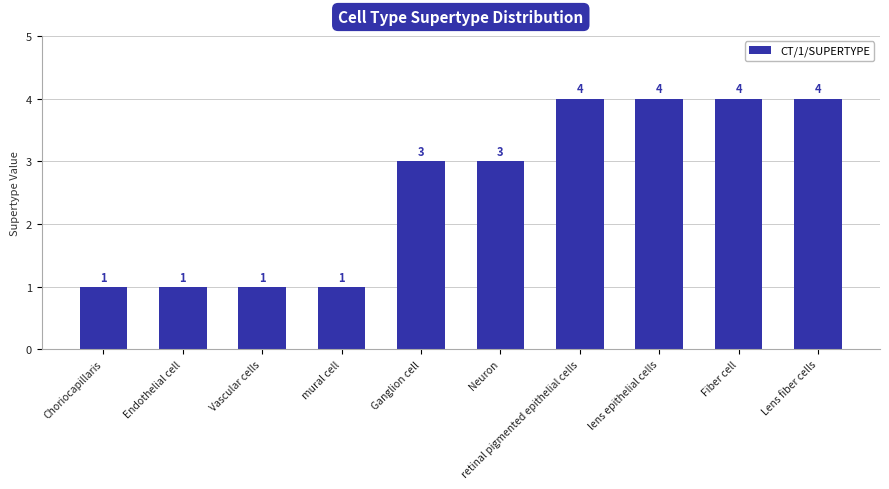

What position from the right is Choriocapillaris?

10